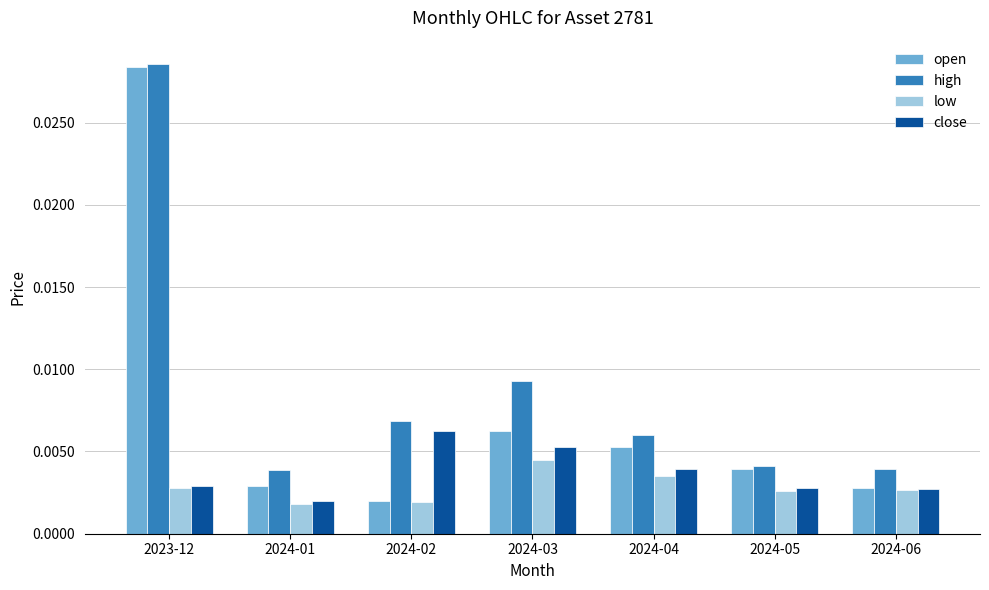

How many bars are there in total?

28